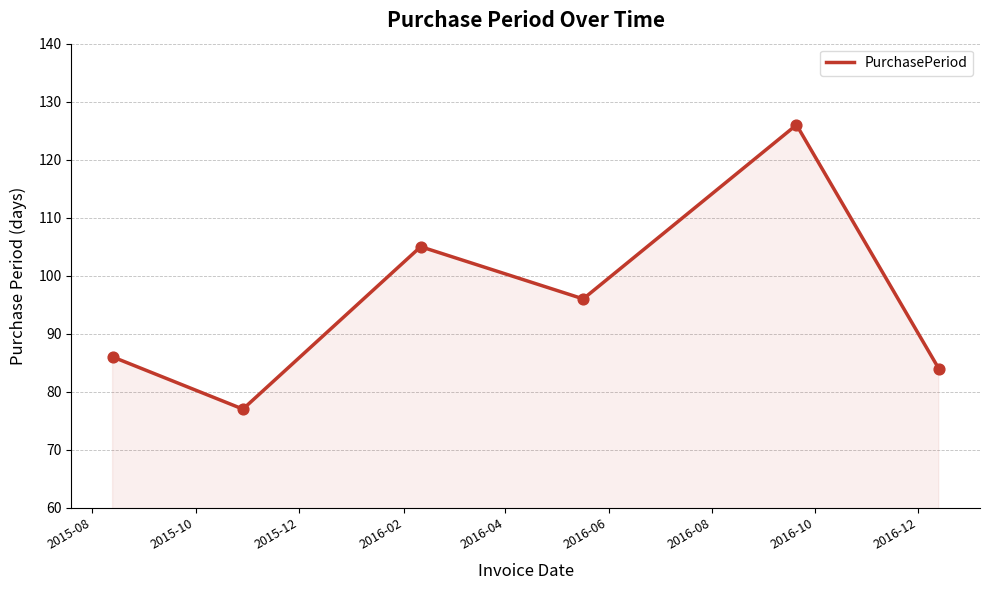

How many interior local valleys (lower than both neighbors) does the data have?

2